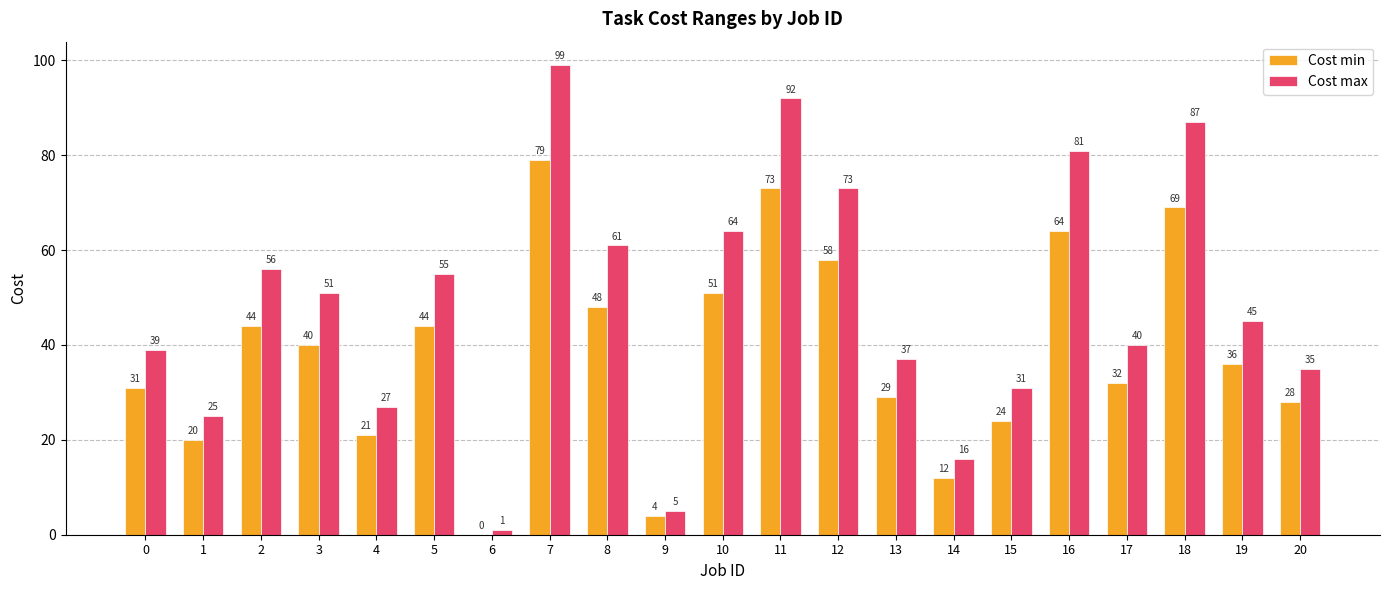

What is the sum of all Cost min values?

807